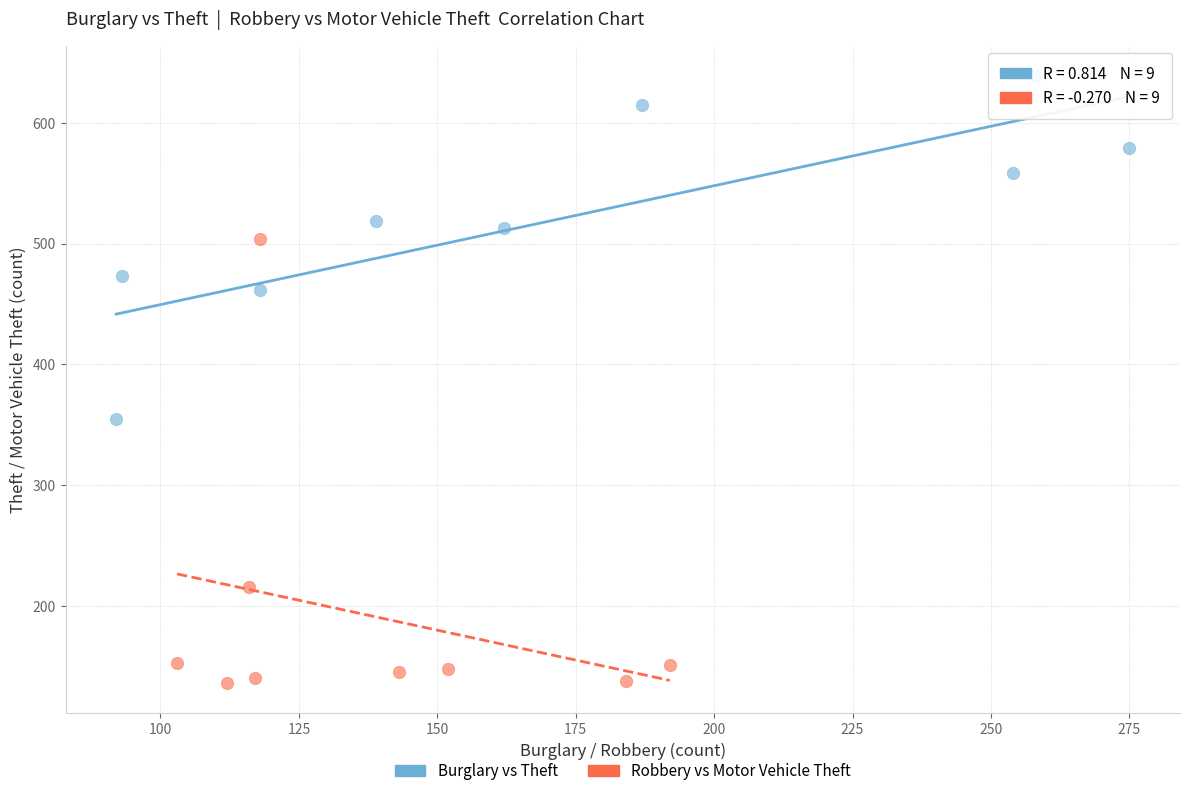

Which series has the widest spread of Y values?

Robbery vs Motor Vehicle Theft